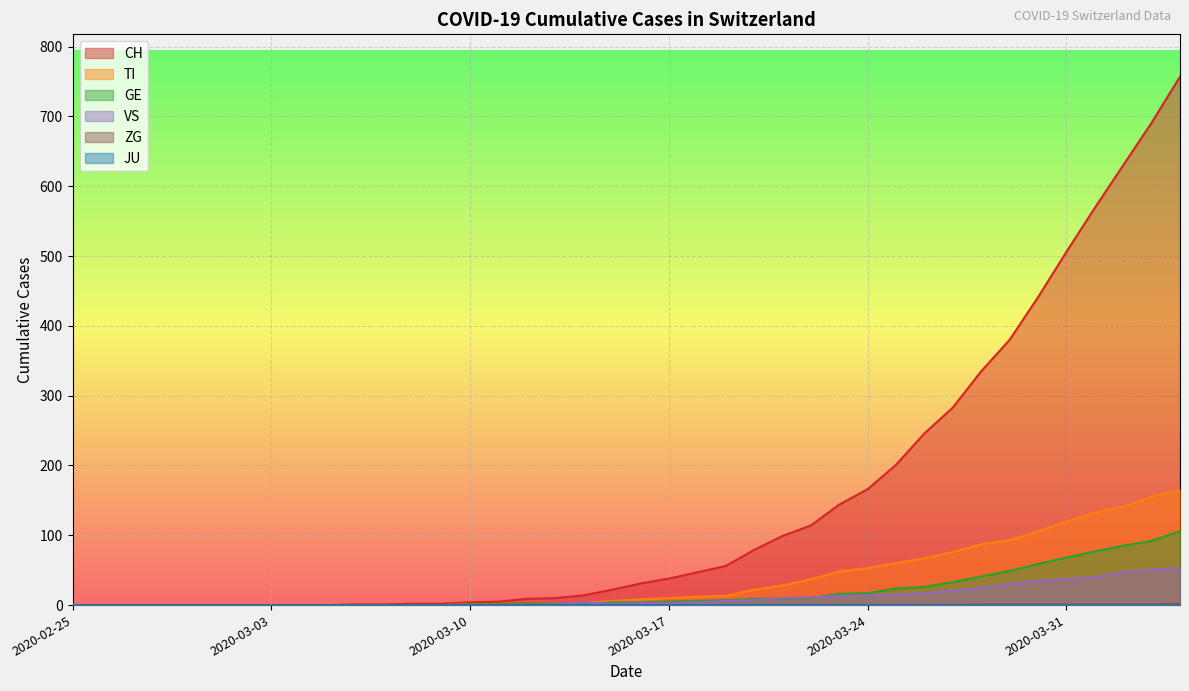

True or false: CH has more than 2 points higher than both neighbors.

False